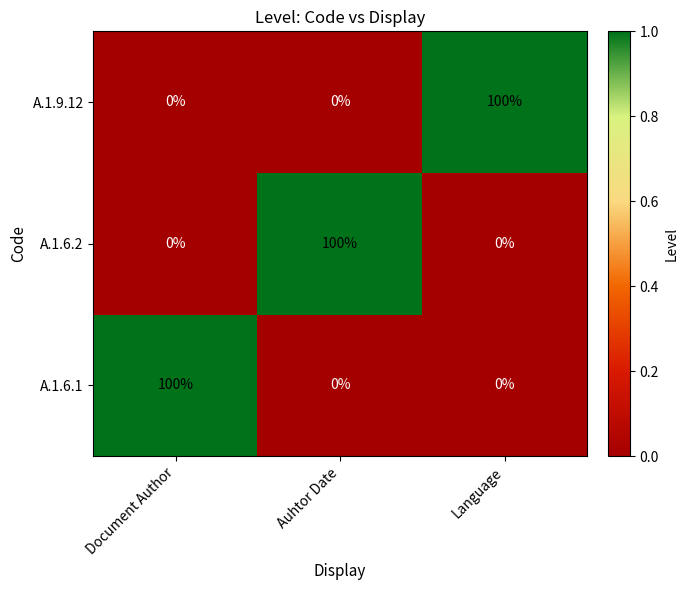

What is the spread (max minus min) of values at Auhtor Date?

100